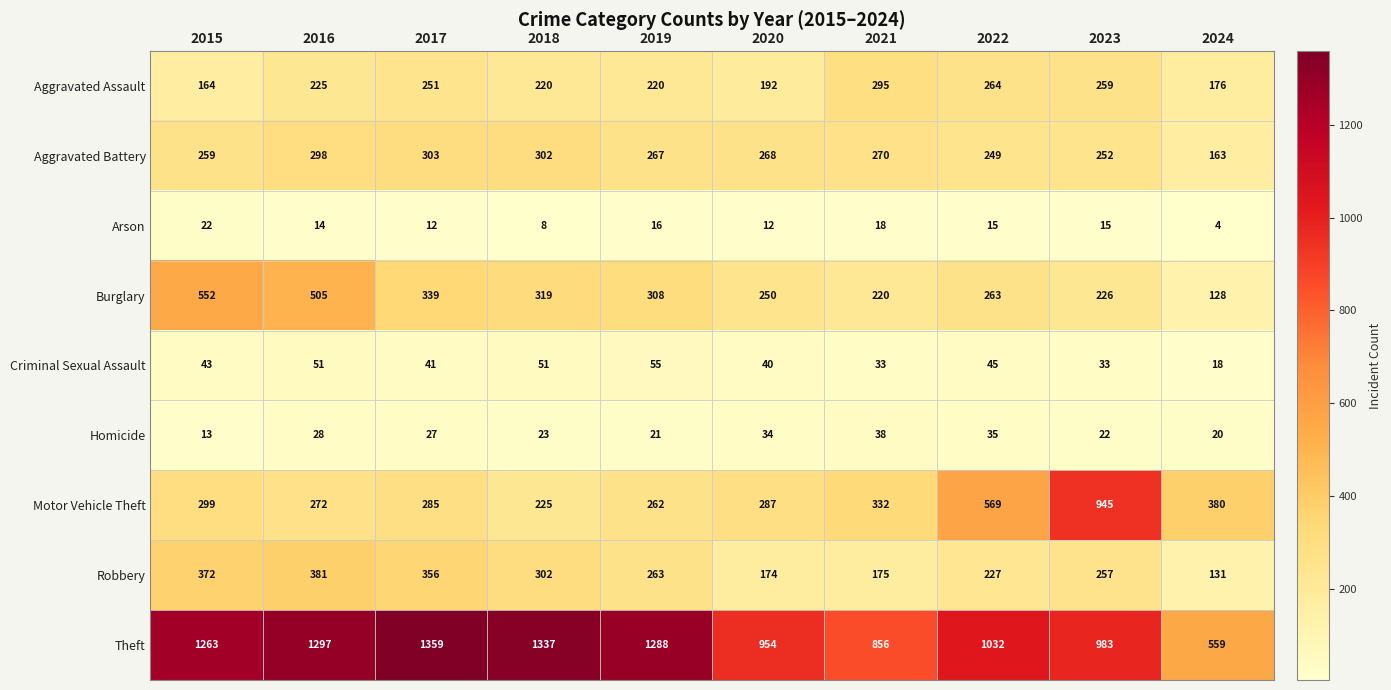

List the series in order of their peak value, highest first.

Theft, Motor Vehicle Theft, Burglary, Robbery, Aggravated Battery, Aggravated Assault, Criminal Sexual Assault, Homicide, Arson